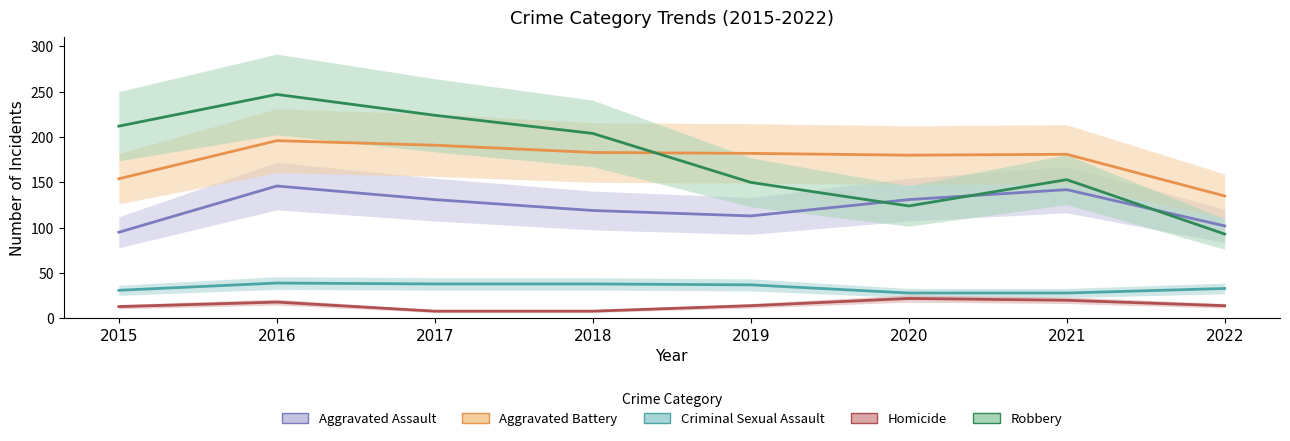

Reading left to right, list all the values displayed in this chart.

Aggravated Assault: 95	146	131	119	113	131	142	102
Aggravated Battery: 154	196	191	183	182	180	181	135
Criminal Sexual Assault: 31	39	38	38	37	28	28	33
Homicide: 13	18	8	8	14	22	20	14
Robbery: 212	247	224	204	150	124	153	93